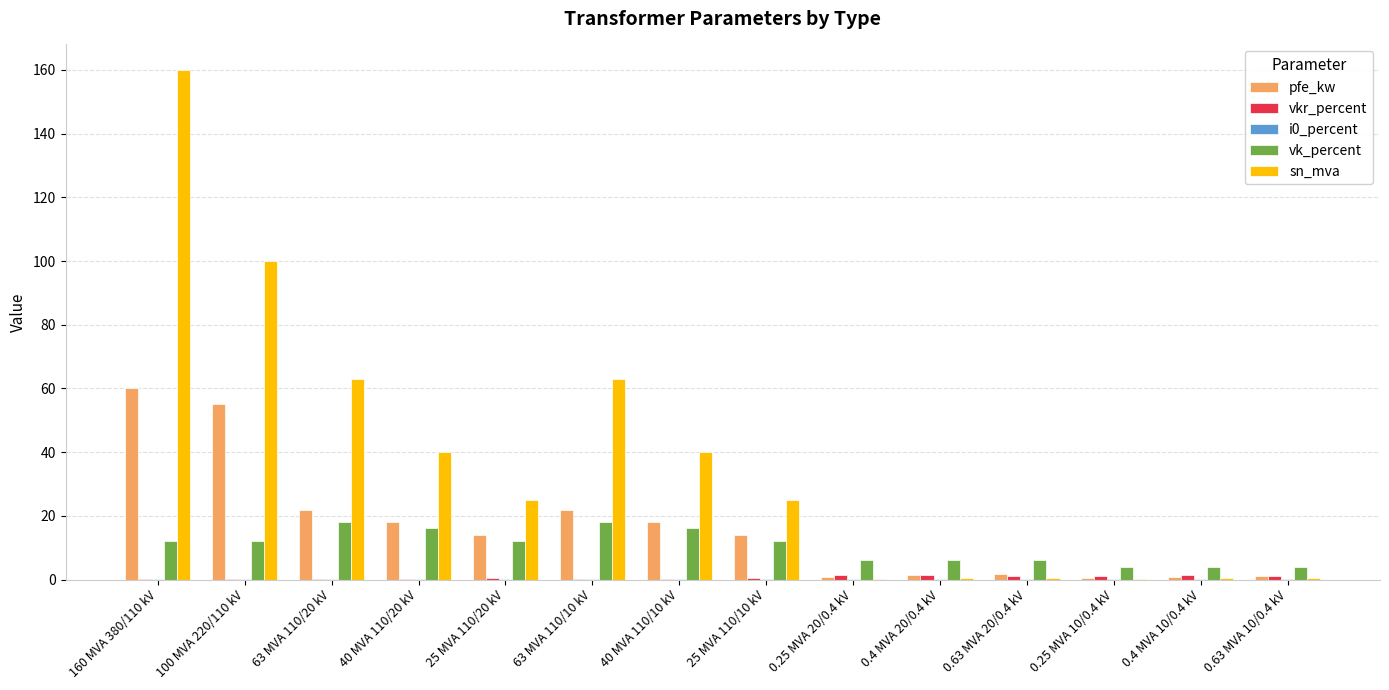

Between 63 MVA 110/20 kV and 0.63 MVA 10/0.4 kV, which series saw the biggest shift?

sn_mva